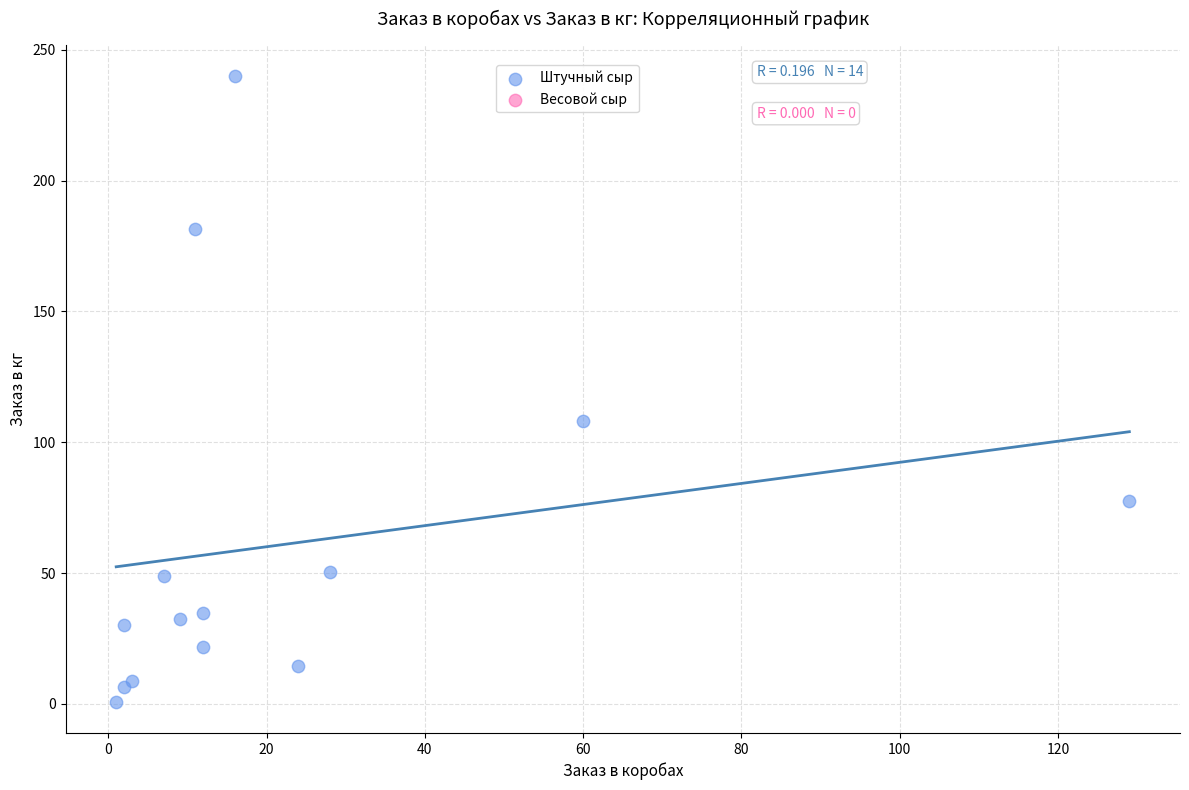

What Y value in the scatter plot is closest to 120?

108.0